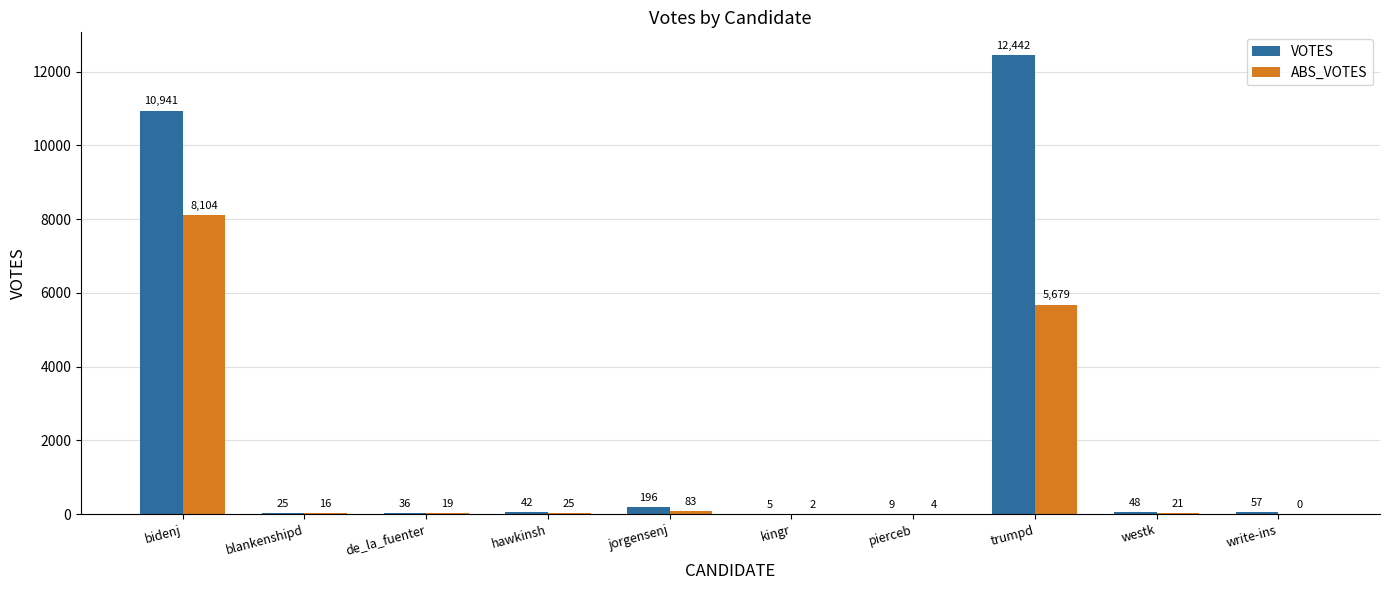

What are all the series names shown in the legend?

VOTES, ABS_VOTES